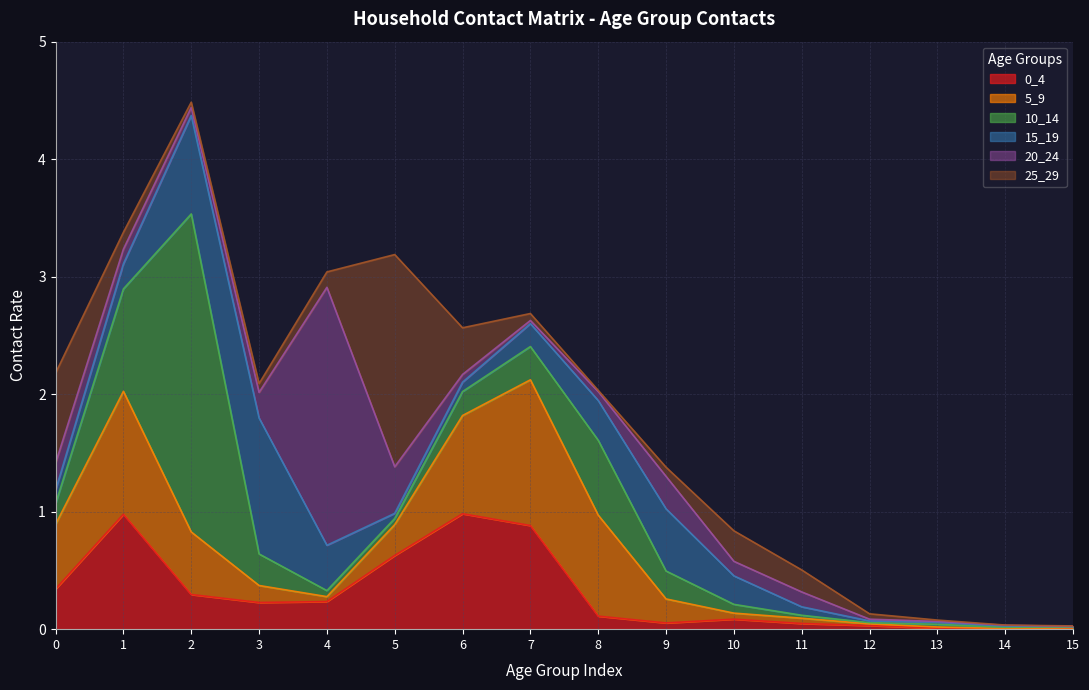

Which category has the lowest value in the 10_14 series?

15